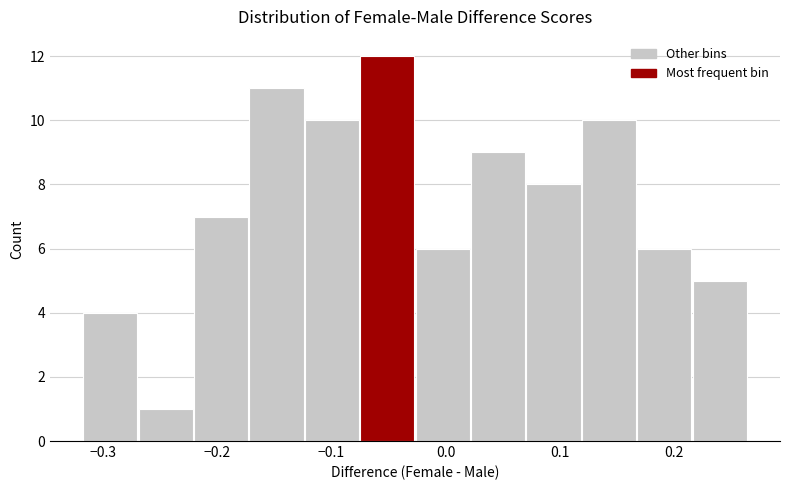

What is the height of the bar covering 0.02 to 0.07 on the x-axis? Neither the bar edges nor the heights are printed on the chart, so give them approximately, as read against the axes.

9